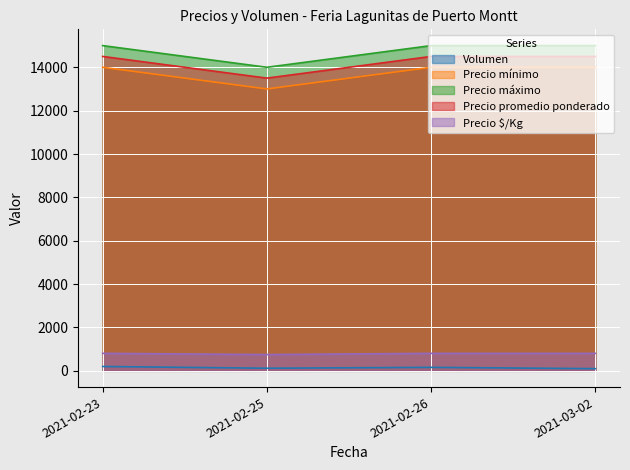

At 2021-02-23, list the series in order from largest to smallest.

Precio máximo, Precio promedio ponderado, Precio mínimo, Precio $/Kg, Volumen